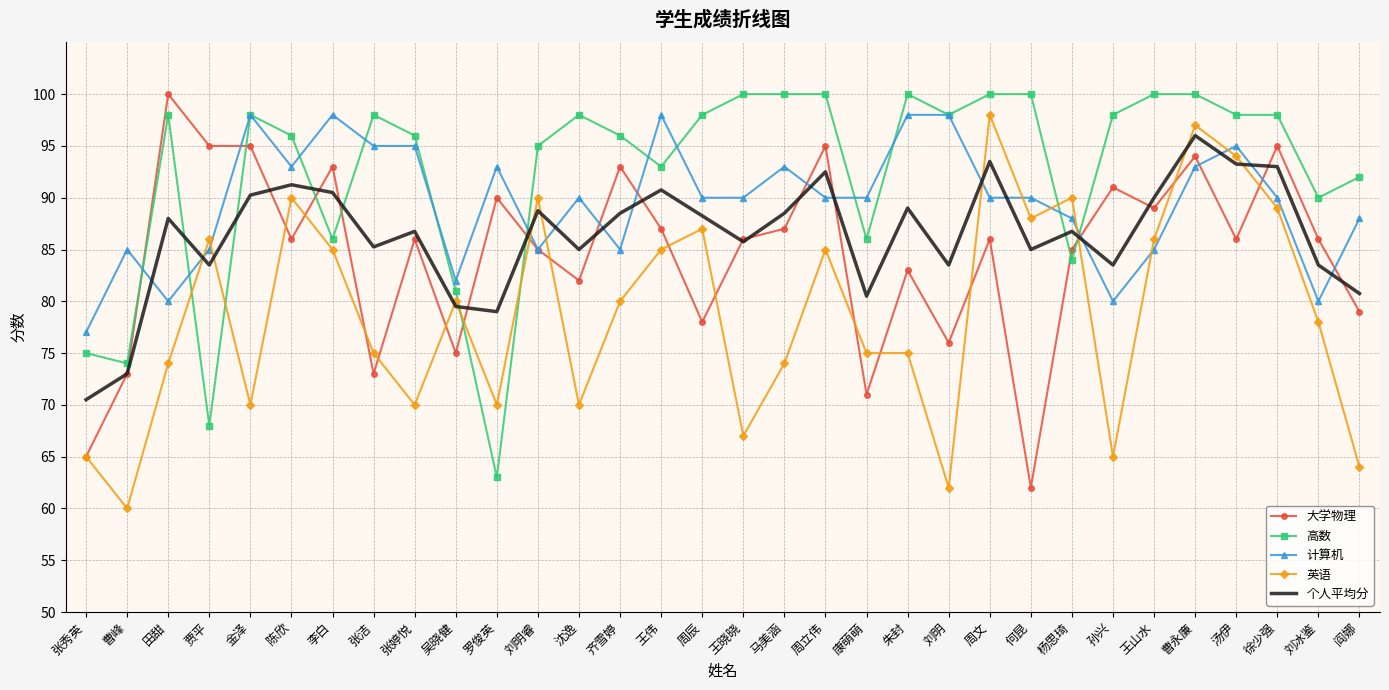

Is the value of 计算机 at 刘明 greater than the value of 个人平均分 at 刘明睿?

Yes